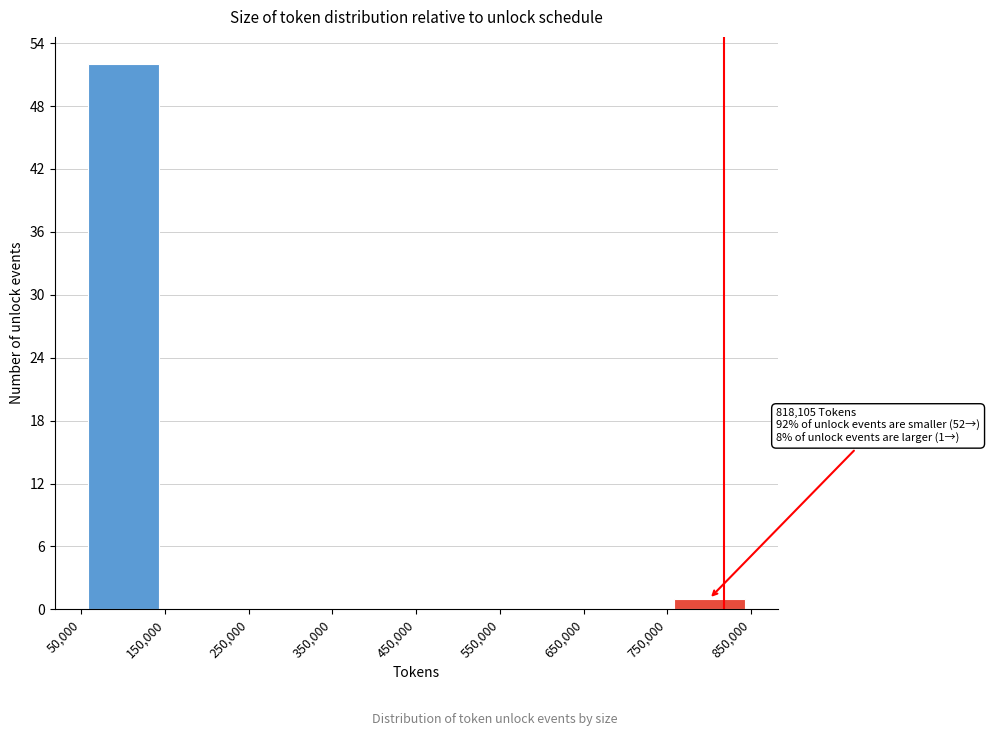

Over which range of the x-axis is the bar tallest?

50,000 to 150,000